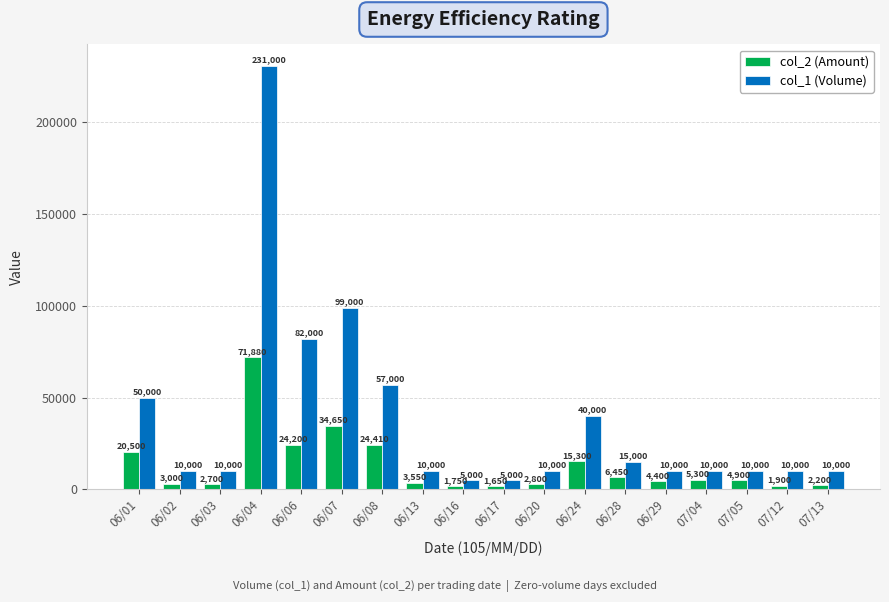

What is the value of the col_2 (Amount) bar at the 4th from the left?

71880